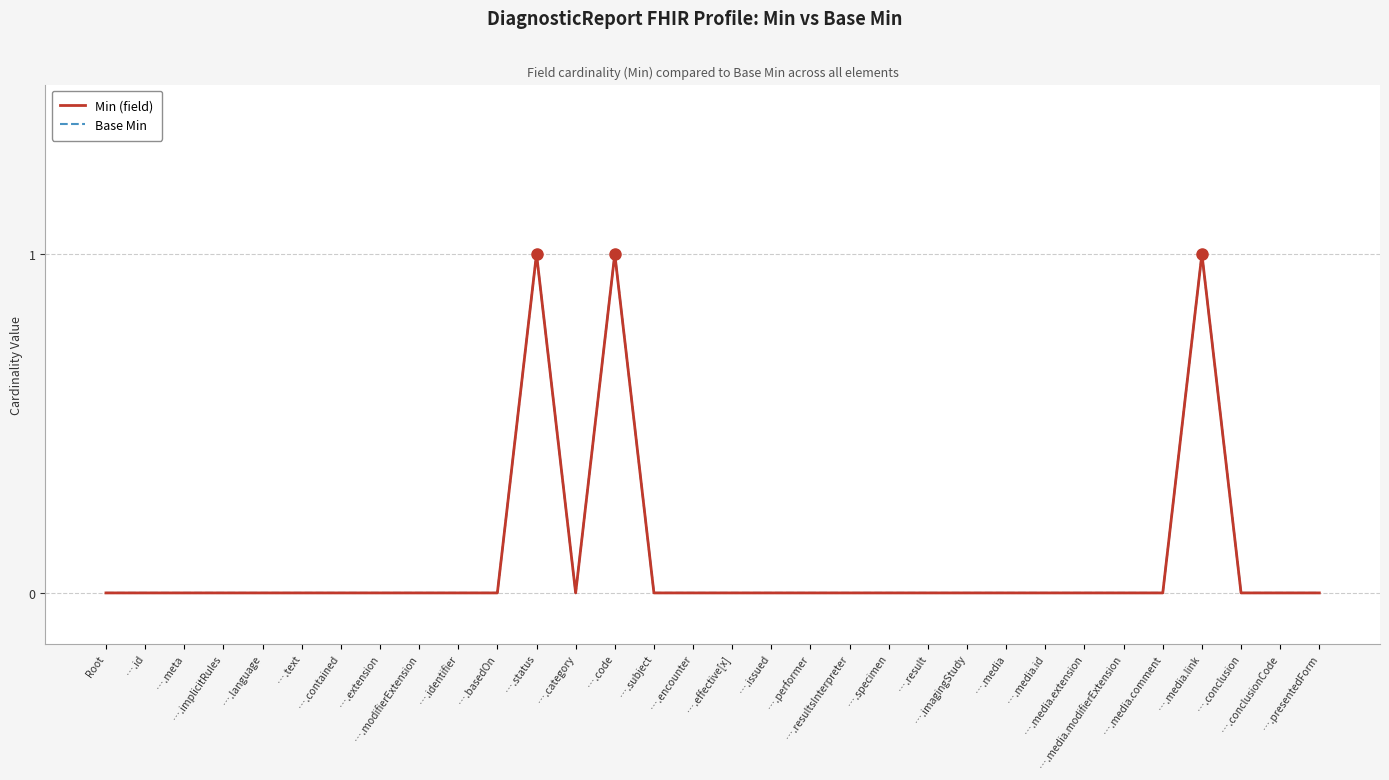

The Base Min series shows 0 at ….performer. True or false?

True